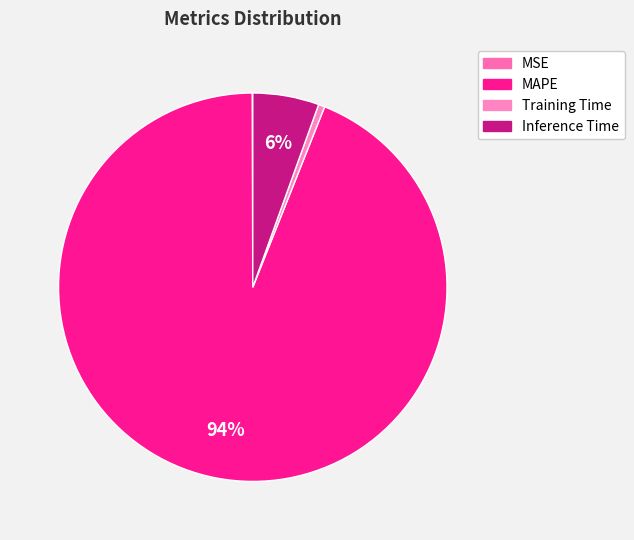

What is the change in value from MAPE to Inference Time?

-14.7